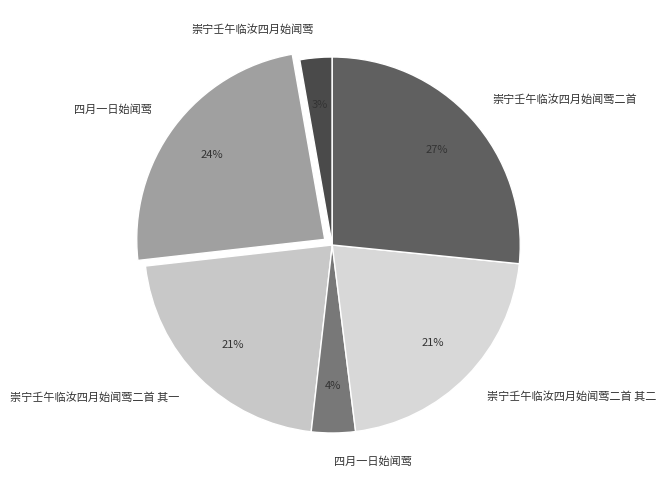

What is the smallest slice in the pie chart?

崇宁壬午临汝四月始闻莺